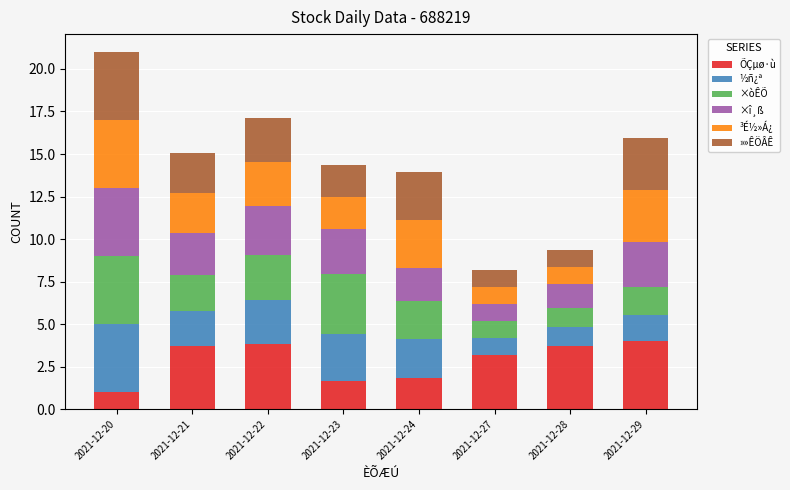

What is the sum of the ÕÇµø·ù values at 2021-12-24 and 2021-12-27?

5.0